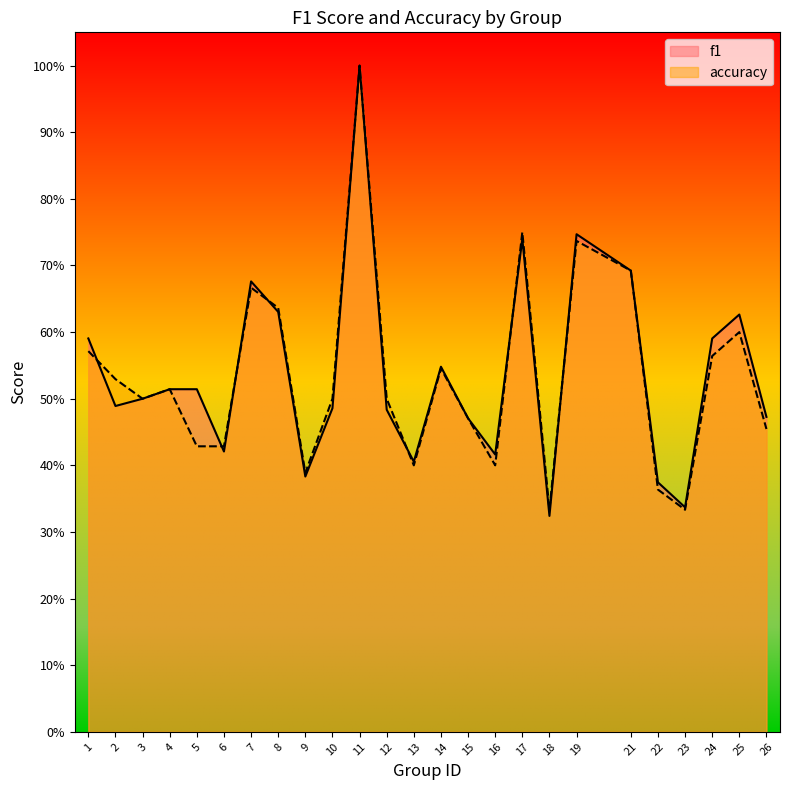

What is the average value of the accuracy series?

0.5